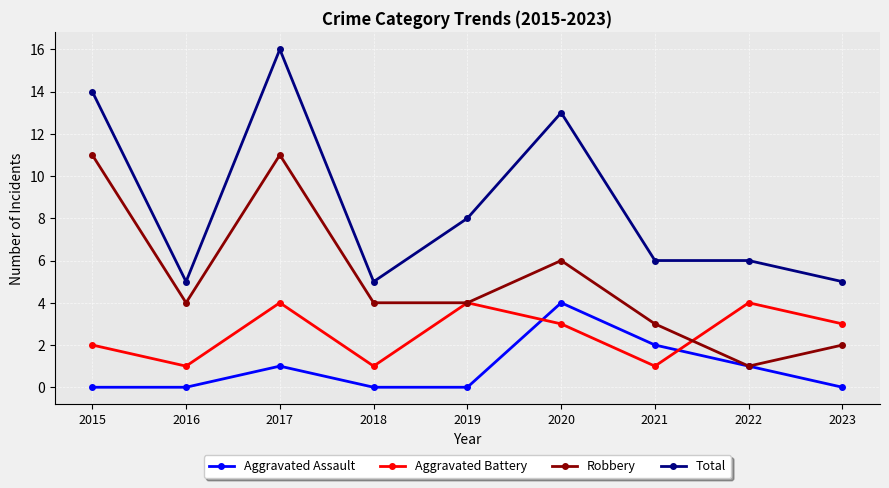

In Aggravated Battery, how many points are lower than both neighbors (excluding endpoints)?

3